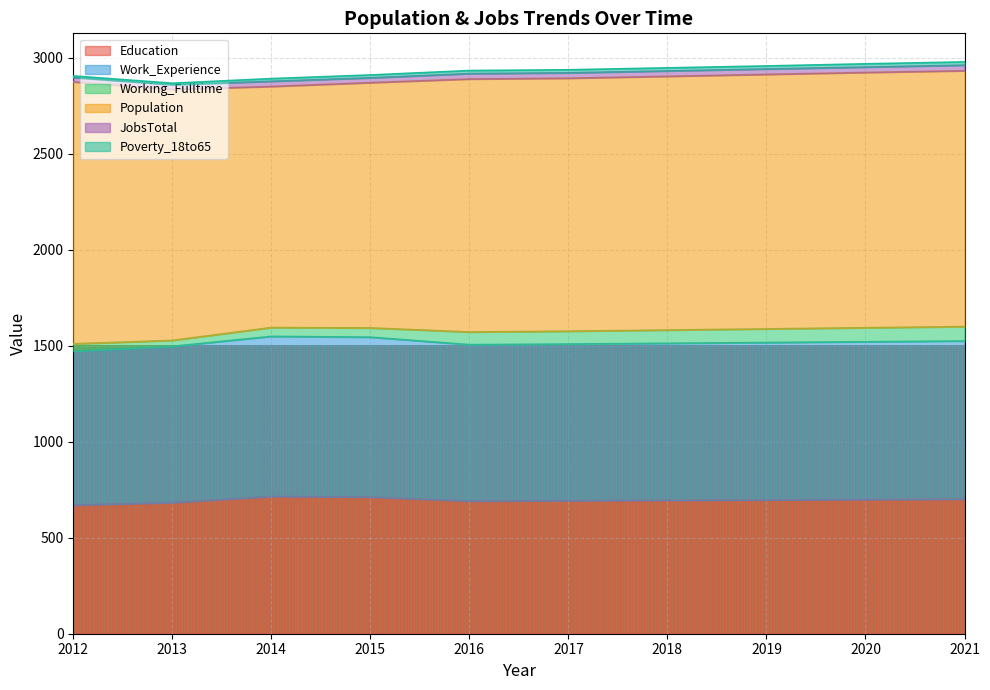

How many distinct data groups are displayed?

6